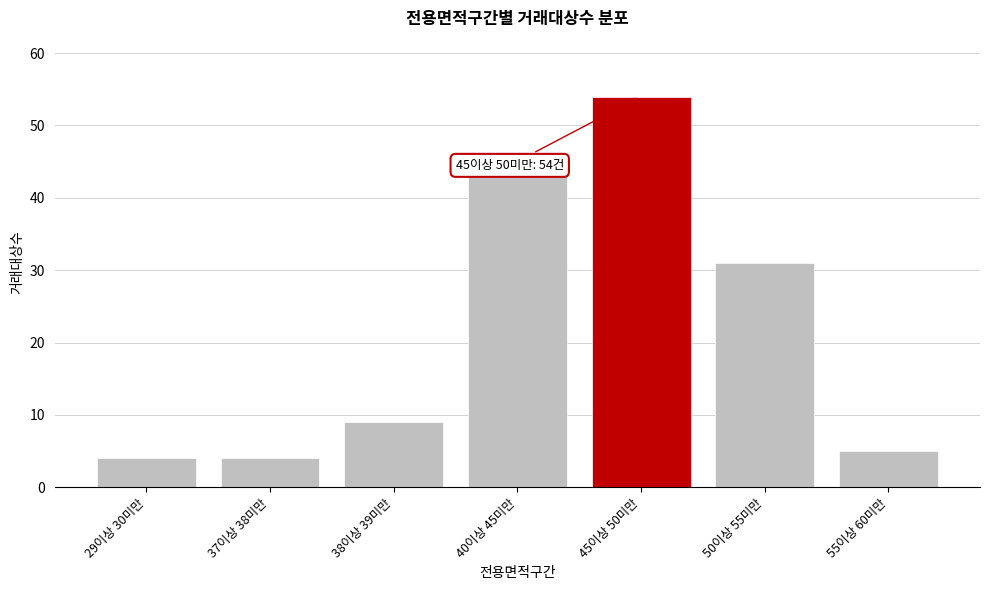

Reading left to right, what are all the values shown in this chart?

29이상 30미만=4	37이상 38미만=4	38이상 39미만=9	40이상 45미만=43	45이상 50미만=54	50이상 55미만=31	55이상 60미만=5